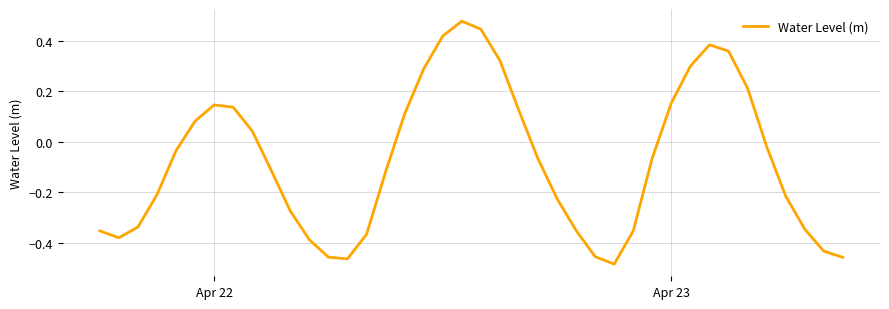

What is the difference between the maximum and minimum values?

1.0